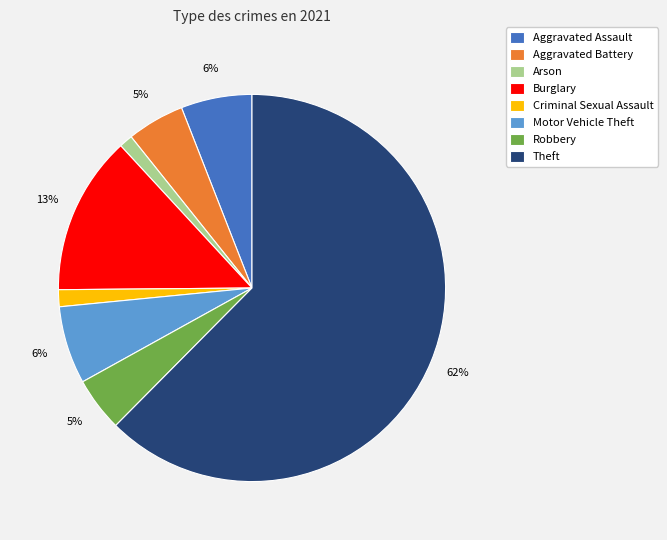

How many slices are in this pie chart?

8